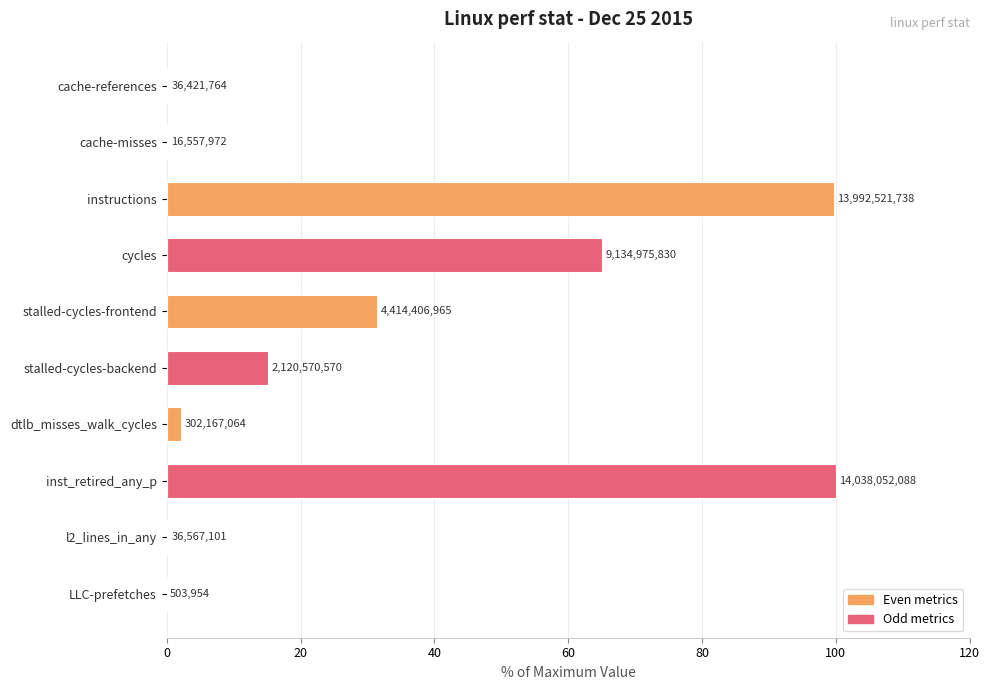

Are the bars horizontal?

Yes